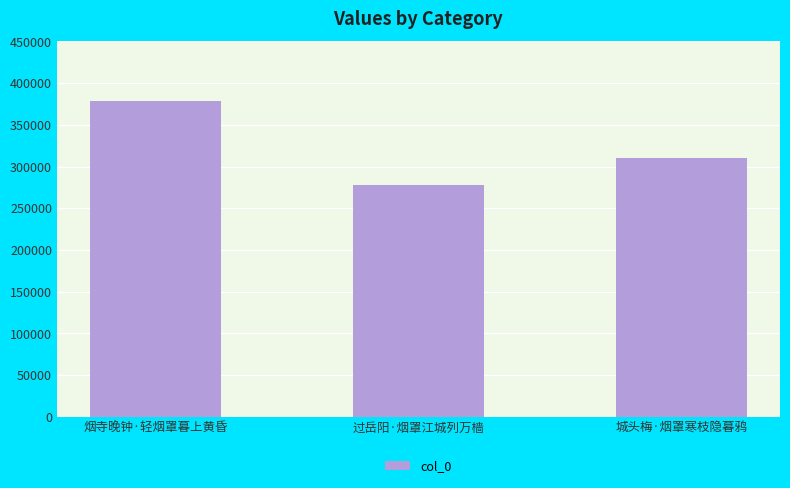

Where does the data first go above 310622?

烟寺晚钟·轻烟罩暮上黄昏